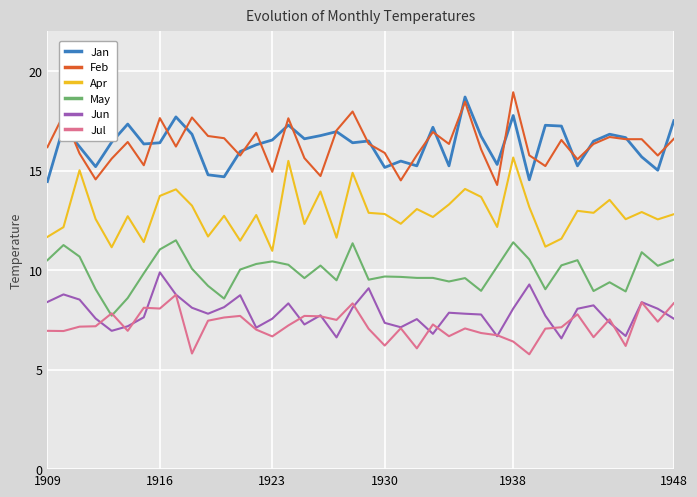

True or false: Feb and May cross at least once.

False